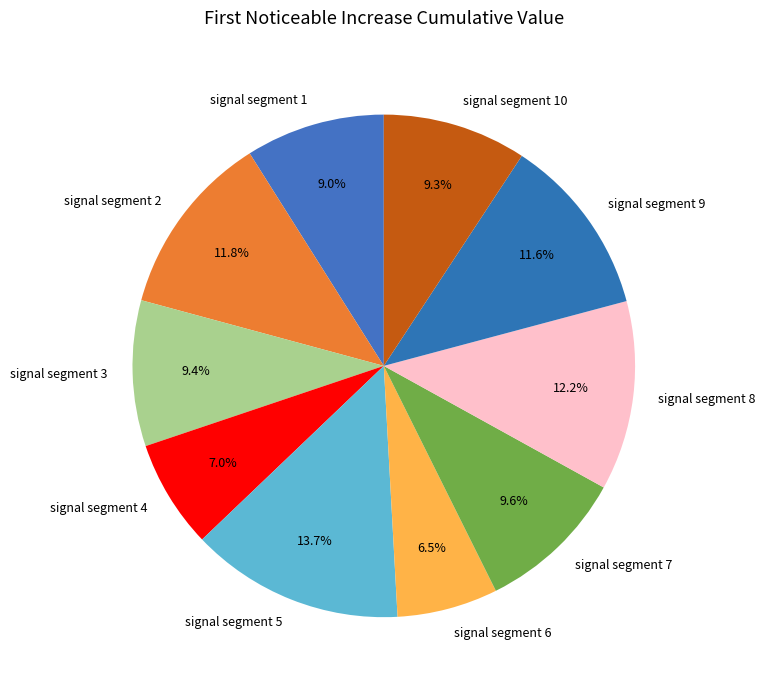

Does signal segment 8 represent more than half of the total?

No